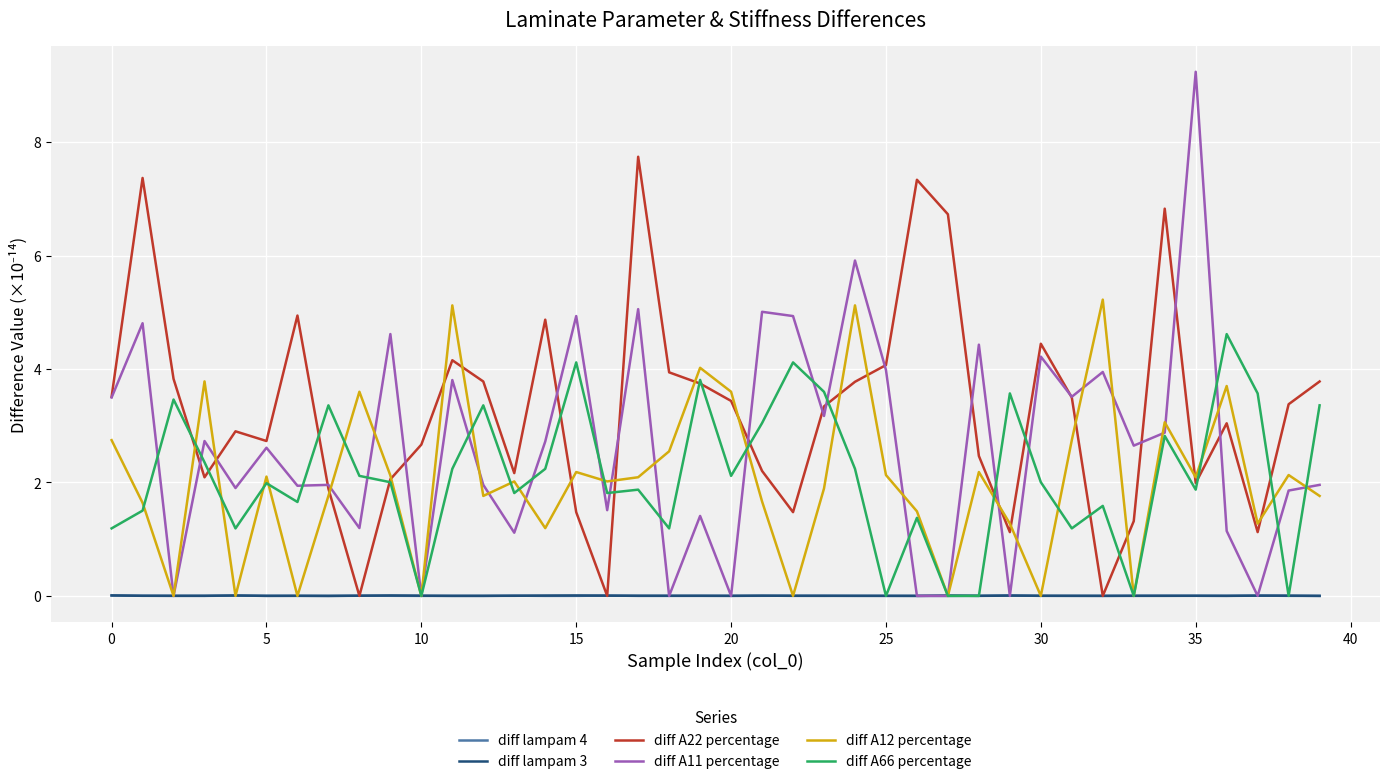

Which series has the largest range (max minus min)?

diff A11 percentage